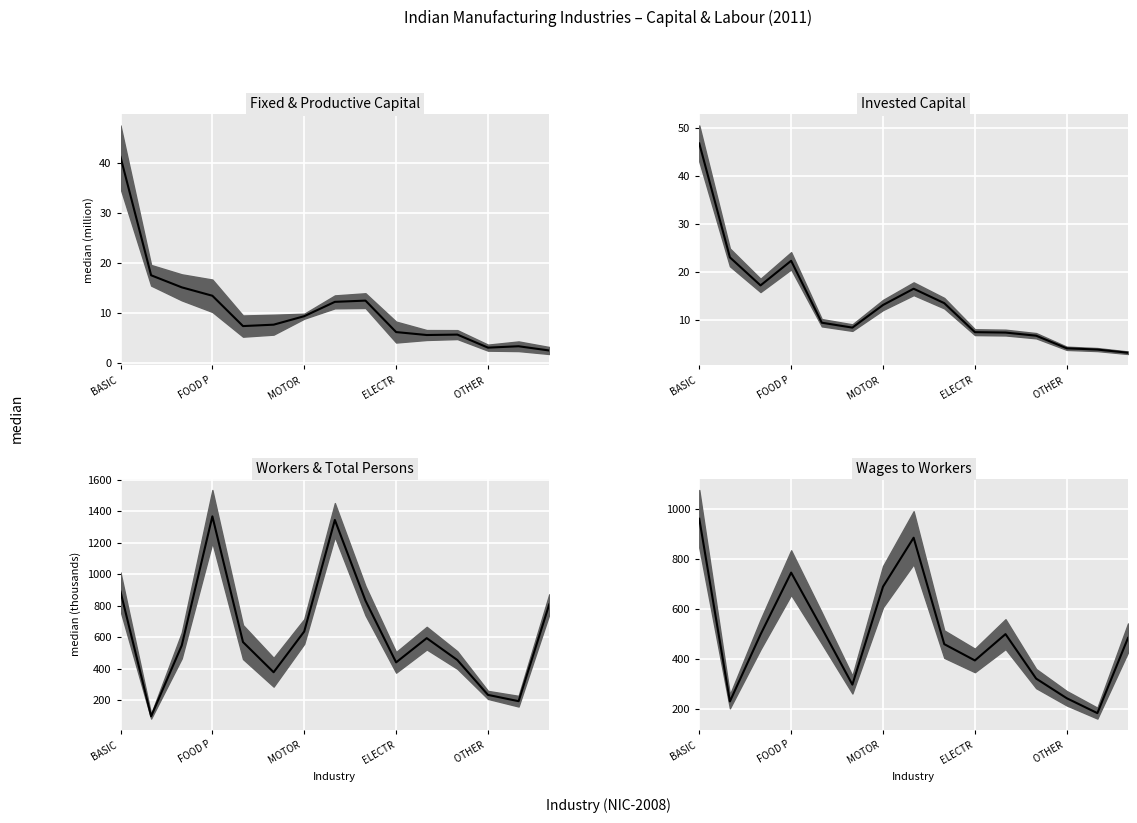

What position from the left is OTHER ?

5